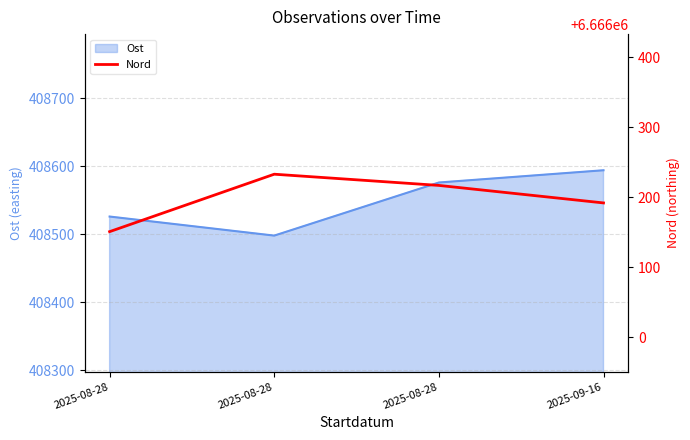

True or false: the data shows 8855903 at 2025-08-28.

False